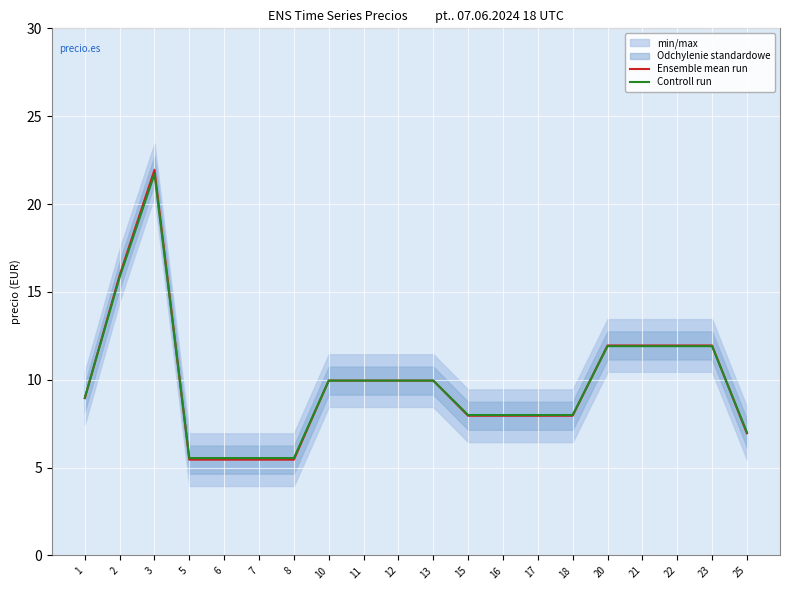

What is the value of the Controll run point at the 13th from the left?

8.0